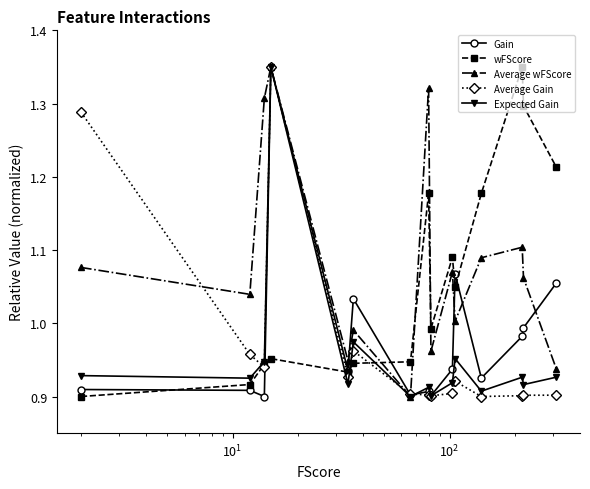

True or false: Expected Gain has more than 0 interior local peaks.

True